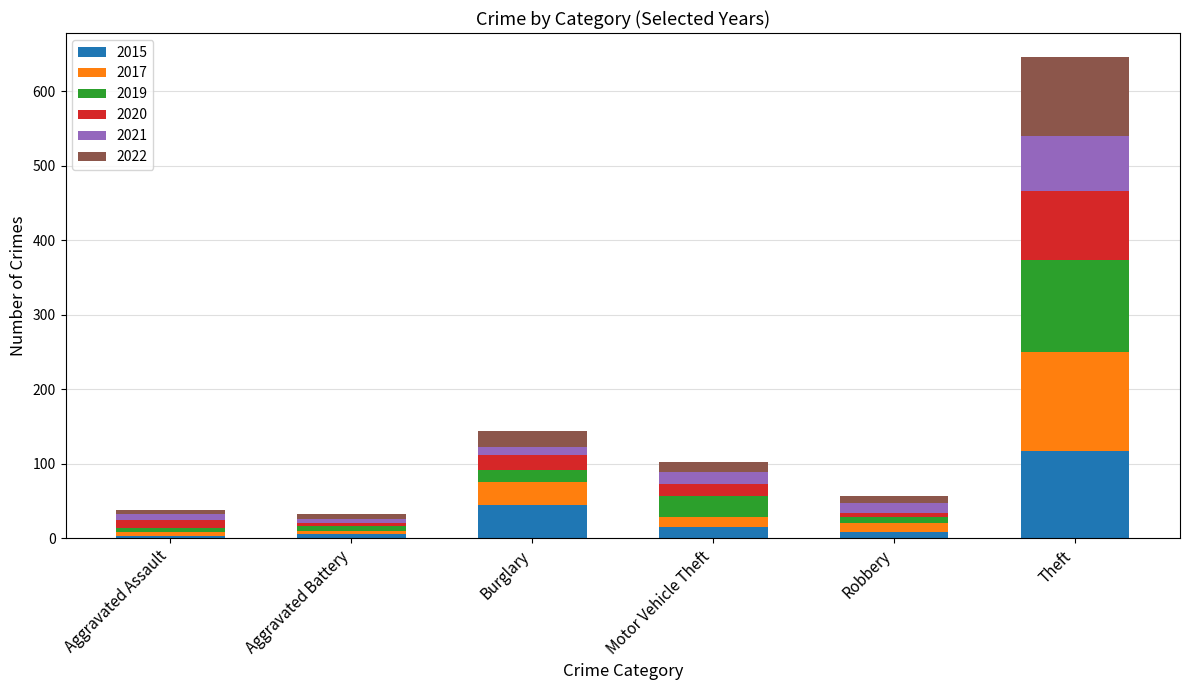

Is it true that 2015 equals 74 at Burglary?

False